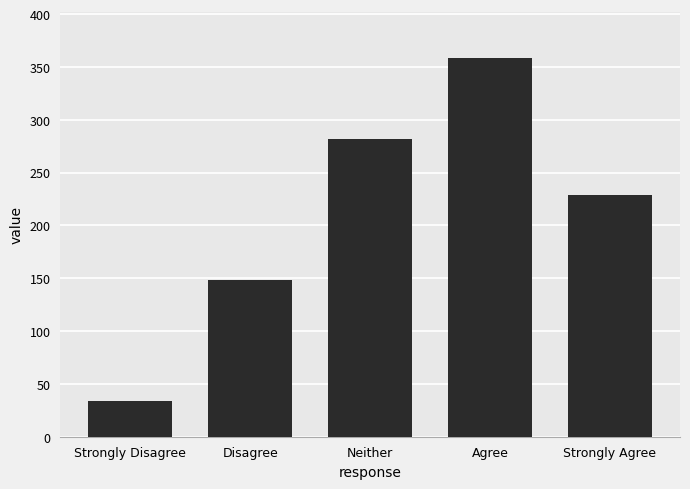

What is the change in value from Neither to Strongly Agree?

-53